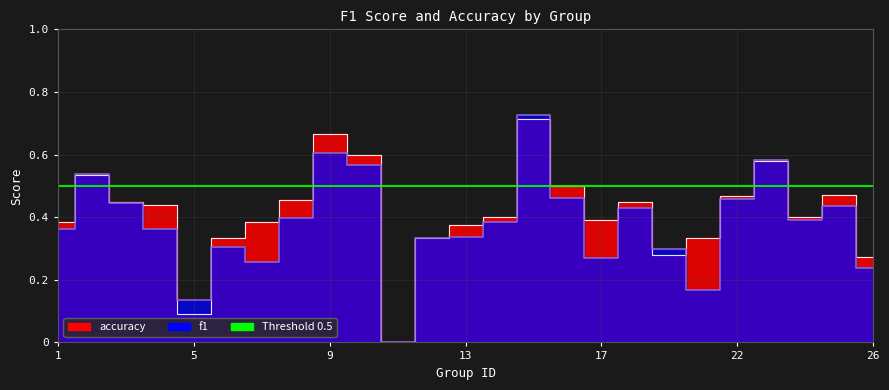

How many intersections are there between f1 and accuracy?

10